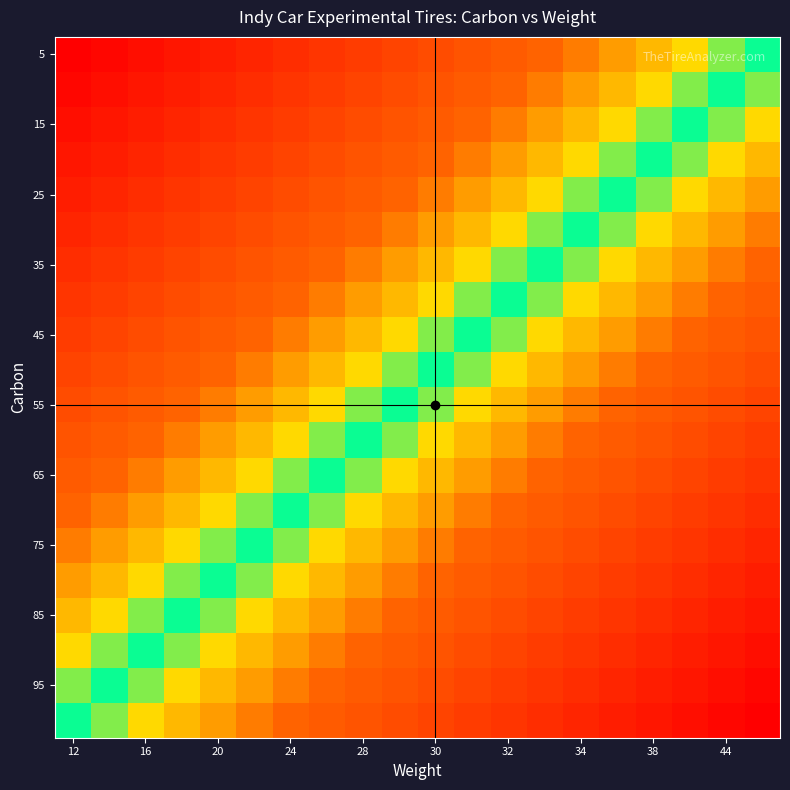

At how many categories does at least one series exceed 0?

19